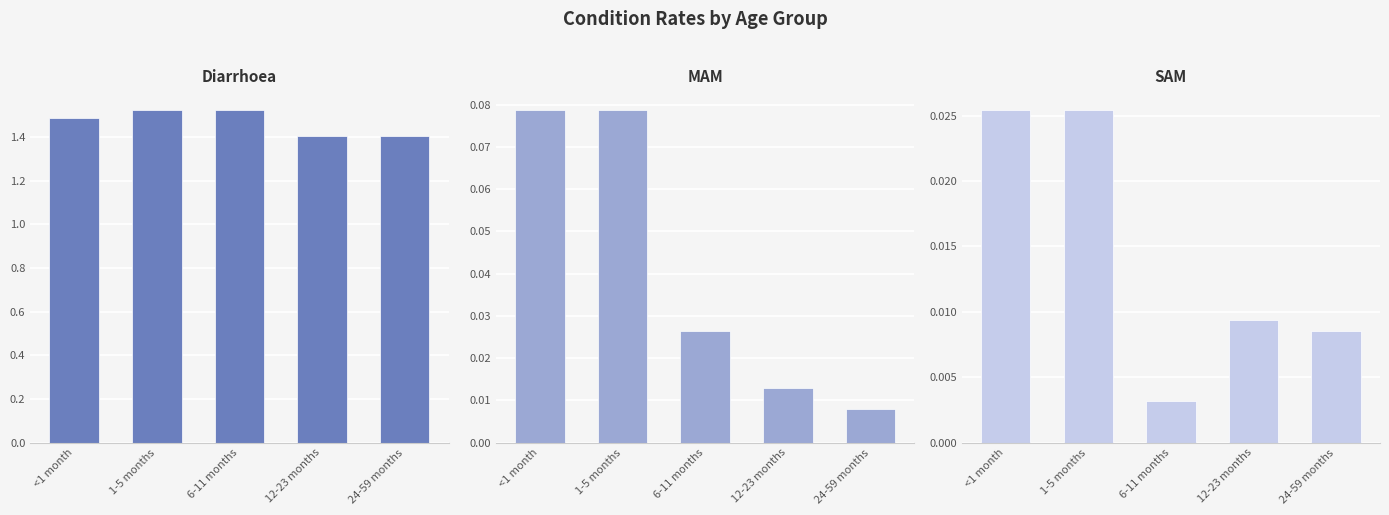

Which series has the widest spread of values?

Diarrhoea